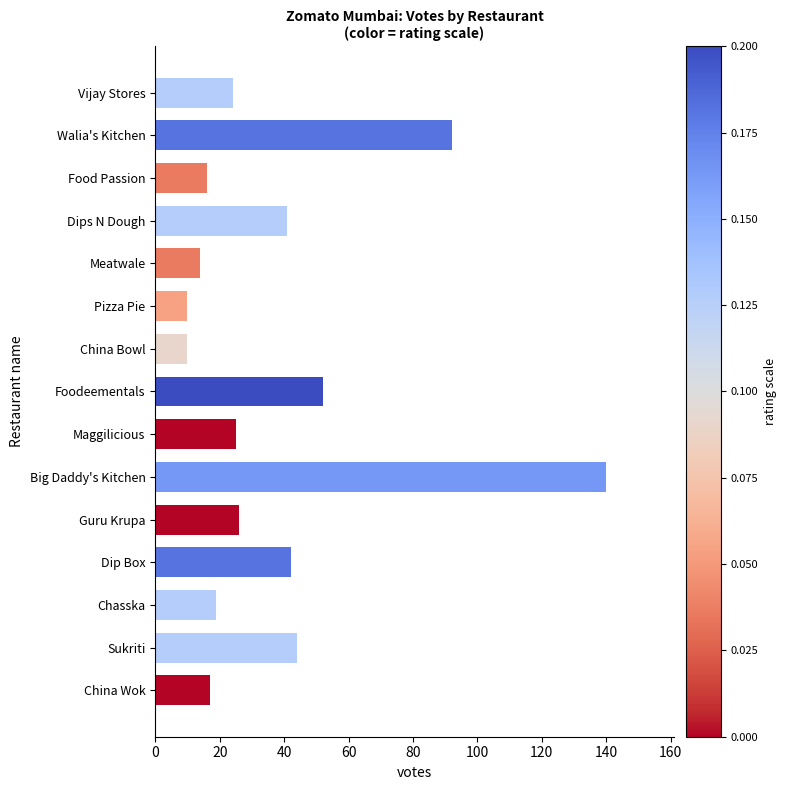

Reading top to bottom, transcribe all the data shown in this chart.

Vijay Stores=24	Walia's Kitchen=92	Food Passion=16	Dips N Dough=41	Meatwale=14	Pizza Pie=10	China Bowl=10	Foodeementals=52	Maggilicious=25	Big Daddy's Kitchen=140	Guru Krupa=26	Dip Box=42	Chasska=19	Sukriti=44	China Wok=17